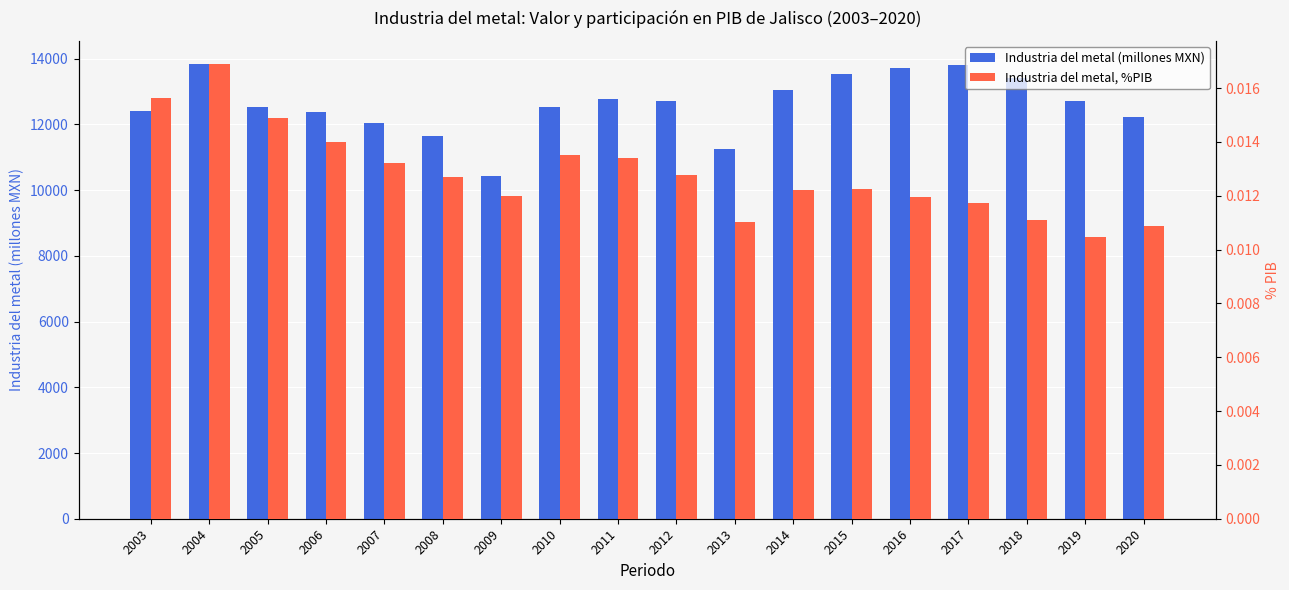

Rank the series at 2005 from lowest to highest value.

Industria del metal, %PIB, Industria del metal (millones MXN)